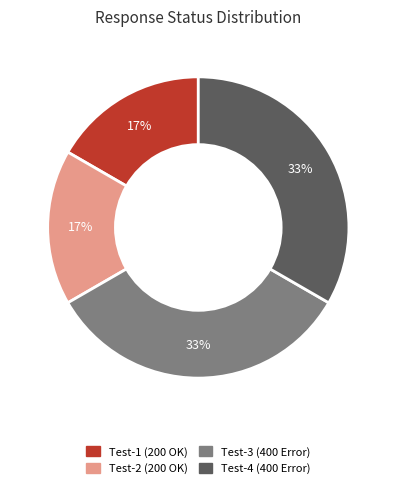

Count the number of slices in the pie.

4